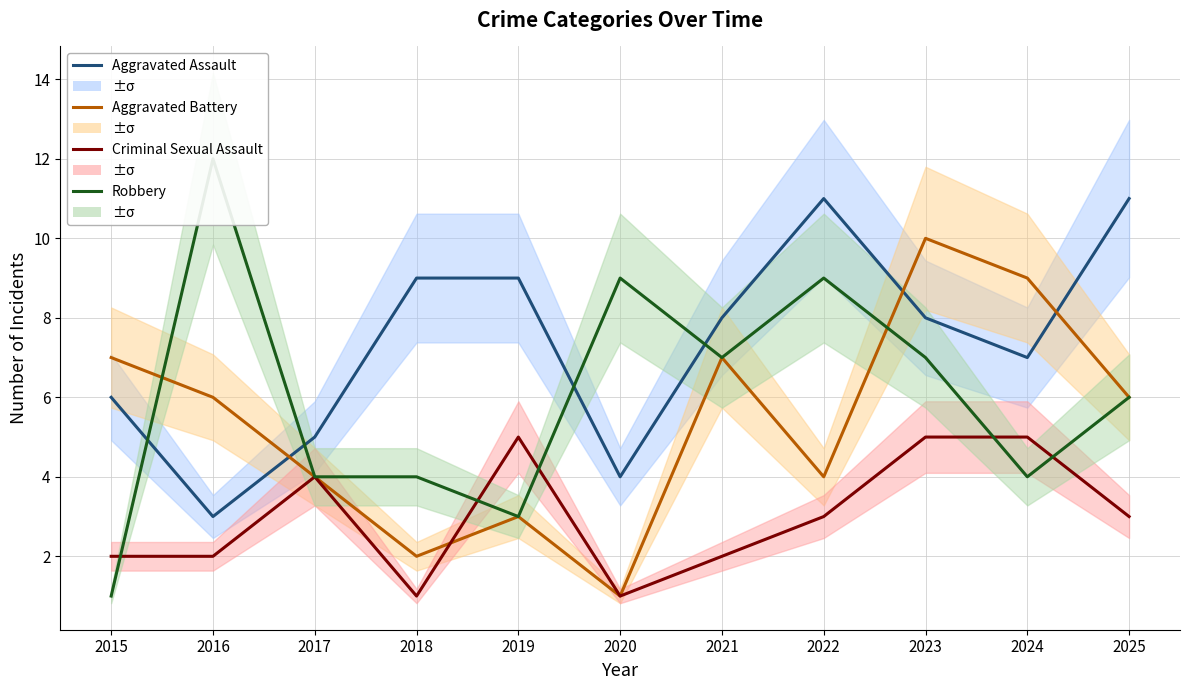

How many interior local valleys does the Criminal Sexual Assault series have?

2